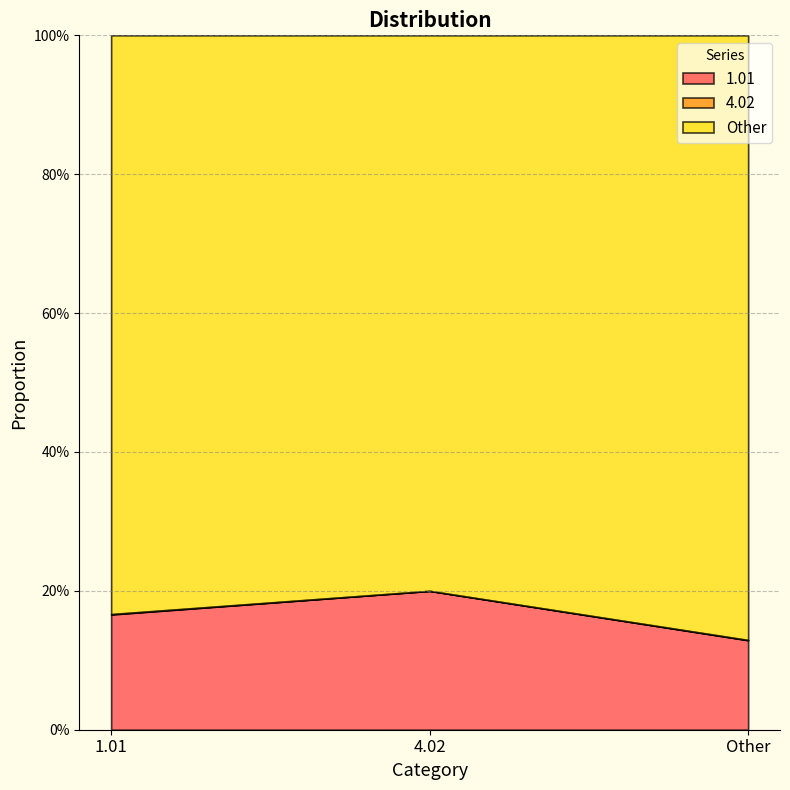

What is the average value of the 1.01 series?

0.2